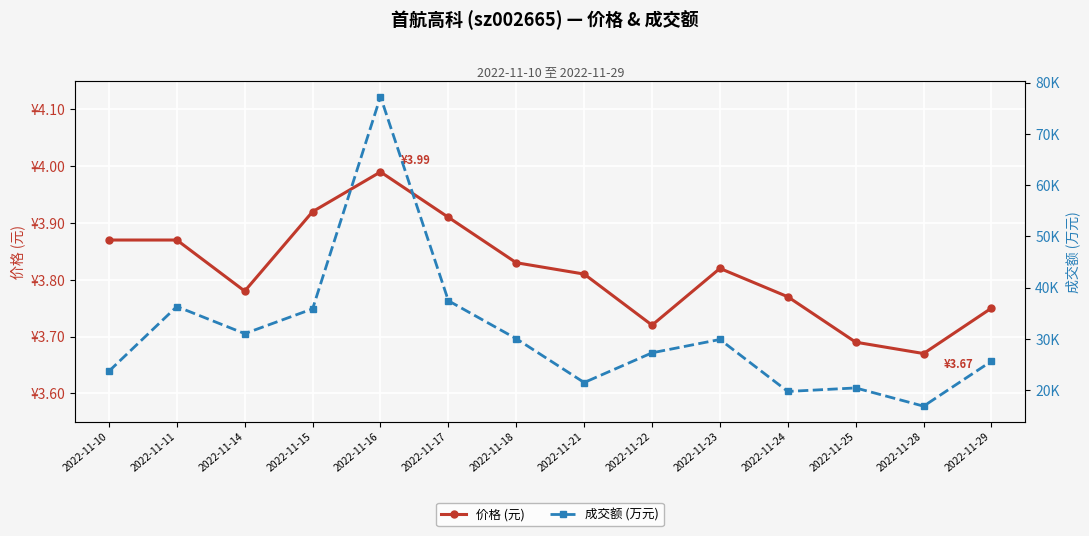

Reading right to left, extract all data points from this chart.

价格 (元): 2022-11-29=3.8	2022-11-28=3.7	2022-11-25=3.7	2022-11-24=3.8	2022-11-23=3.8	2022-11-22=3.7	2022-11-21=3.8	2022-11-18=3.8	2022-11-17=3.9	2022-11-16=4.0	2022-11-15=3.9	2022-11-14=3.8	2022-11-11=3.9	2022-11-10=3.9
成交额 (万元): 2022-11-29=25626.0	2022-11-28=16846.0	2022-11-25=20404.0	2022-11-24=19717.0	2022-11-23=29860.0	2022-11-22=27260.0	2022-11-21=21457.0	2022-11-18=30015.0	2022-11-17=37420.0	2022-11-16=77272.0	2022-11-15=35841.0	2022-11-14=31006.0	2022-11-11=36290.0	2022-11-10=23672.0